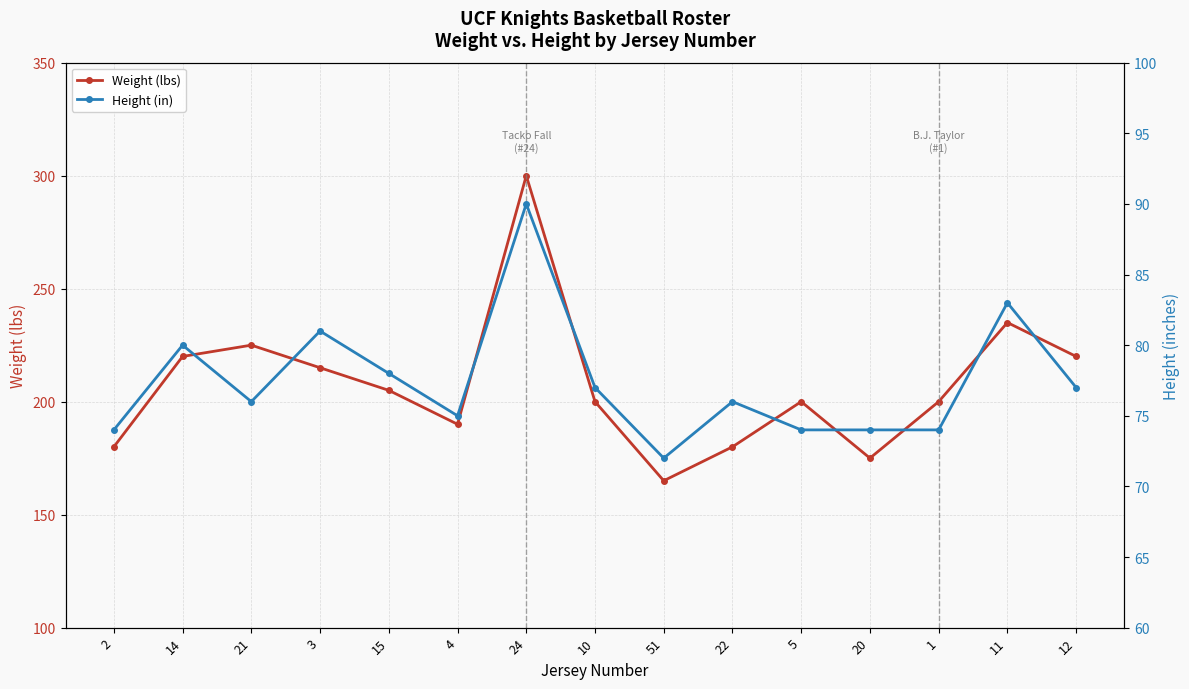

What value does the Height (in) series have at 12, to the nearest 10?

80